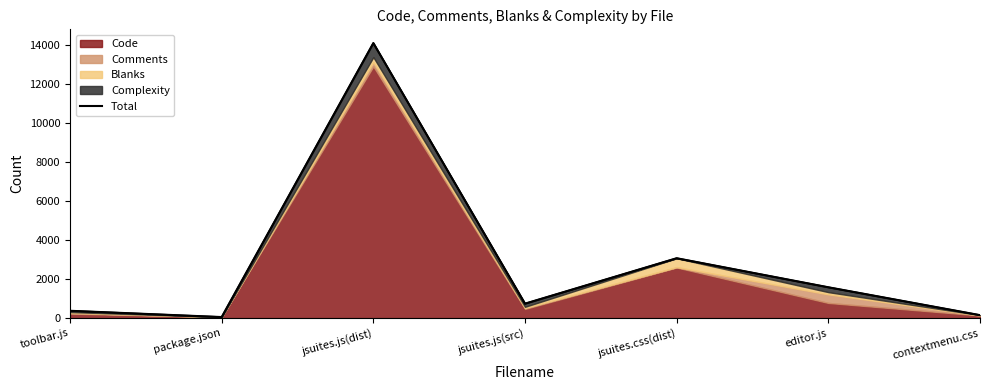

Rank the categories by value from highest to lowest.

jsuites.js(dist), jsuites.css(dist), editor.js, jsuites.js(src), toolbar.js, contextmenu.css, package.json